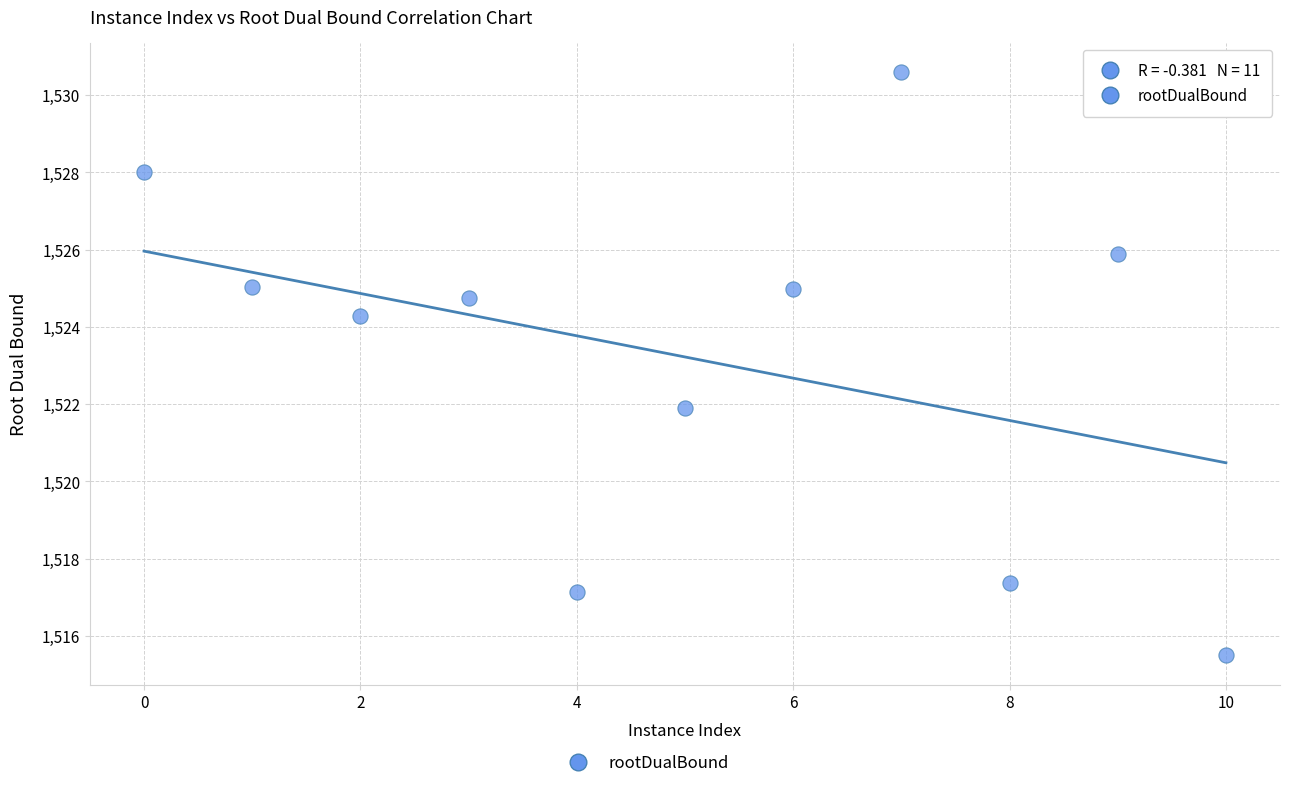

What Y value in the scatter plot is closest to 1523?

1521.9